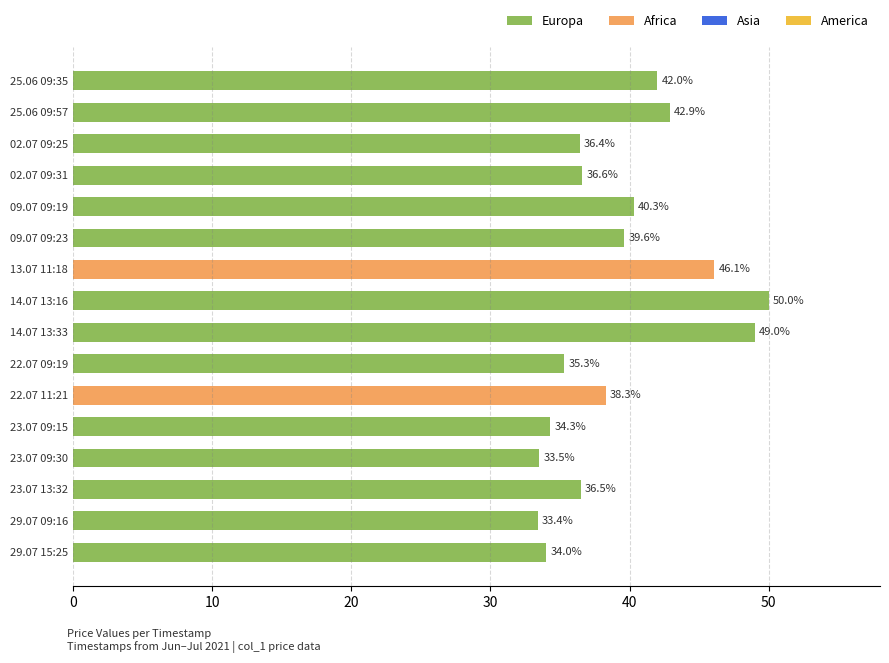

What is the label of the 14th bar from the bottom?

02.07 09:25